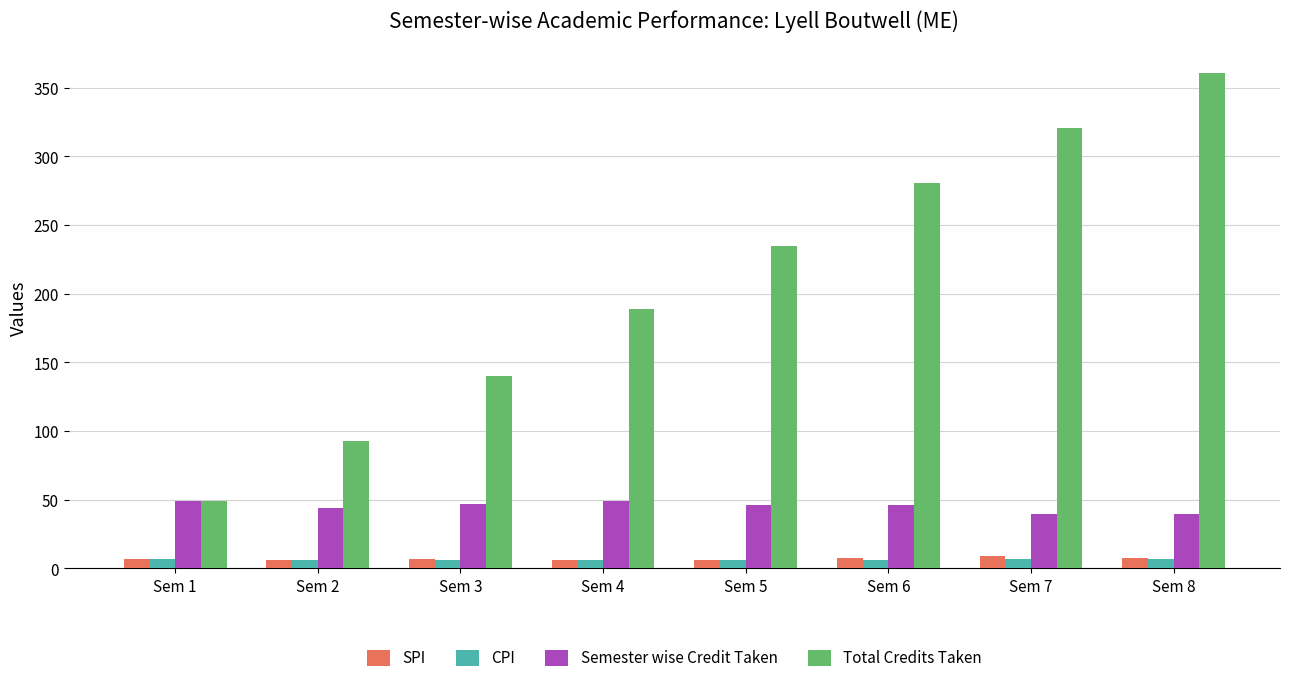

The Semester wise Credit Taken series shows 26.9 at Sem 7. True or false?

False